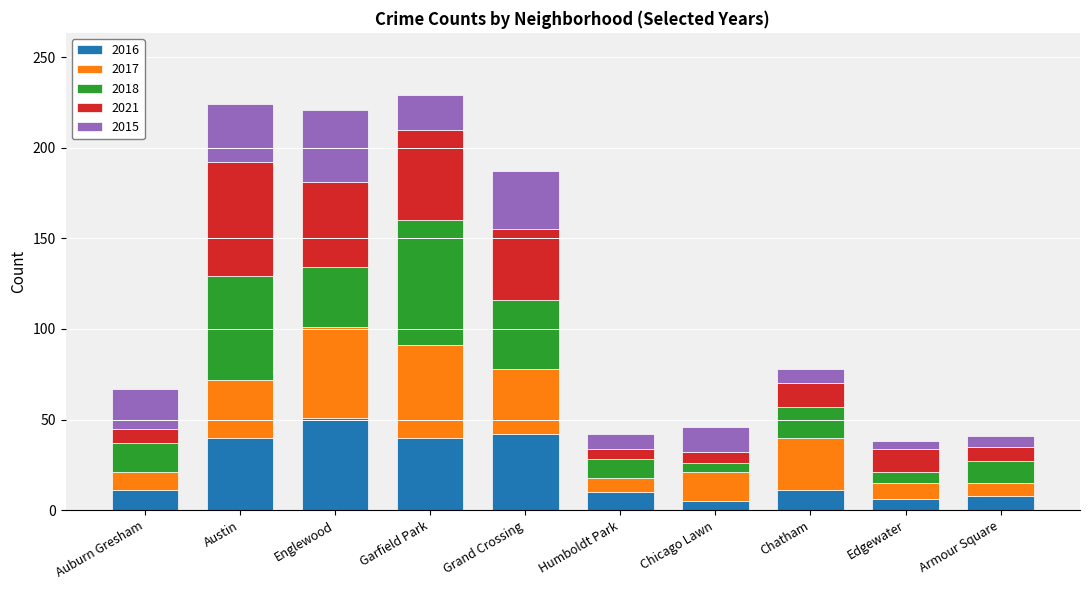

True or false: 2016 has a value of 11 at Auburn Gresham.

True